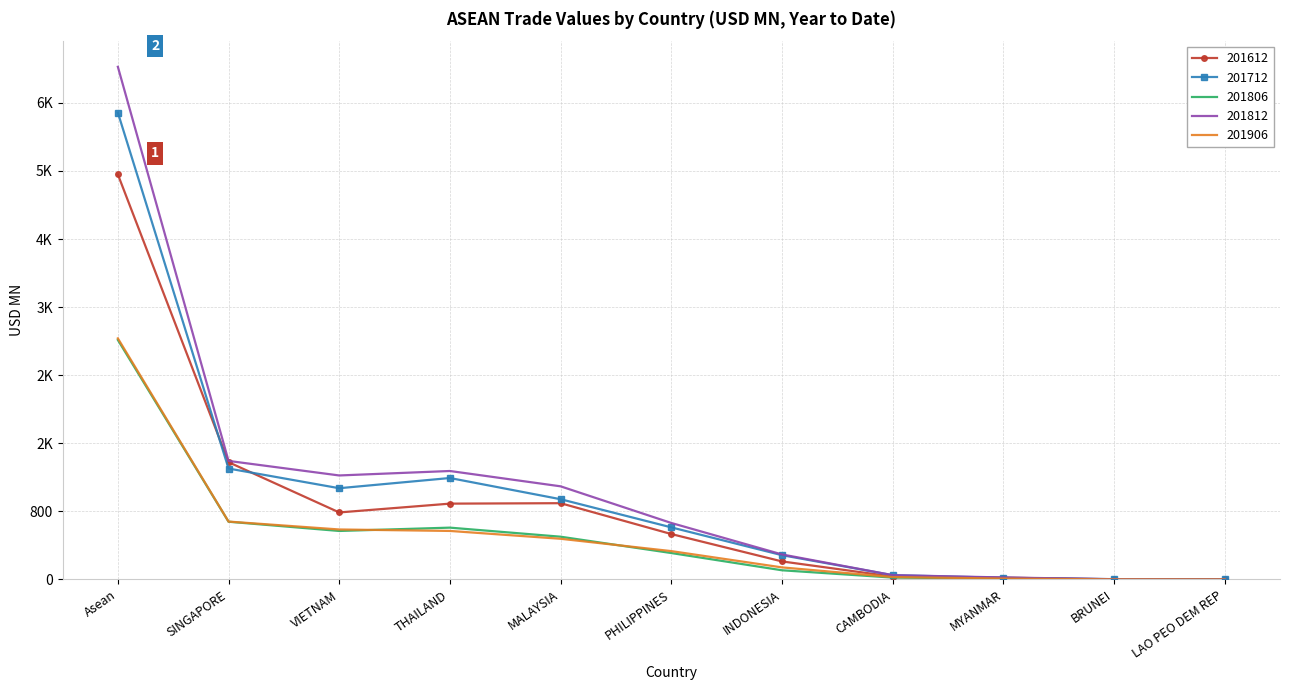

What are all the series names shown in the legend?

201612, 201712, 201806, 201812, 201906